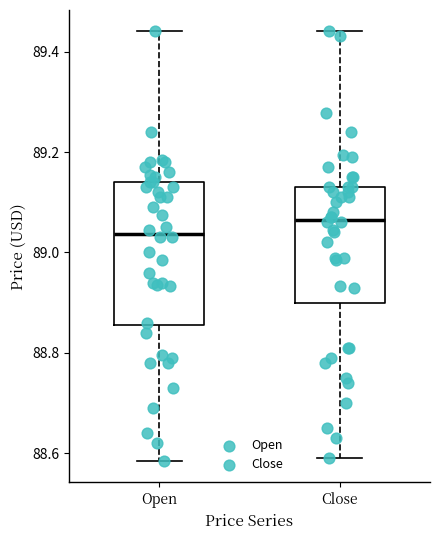

Which box's median line is the highest?

Close